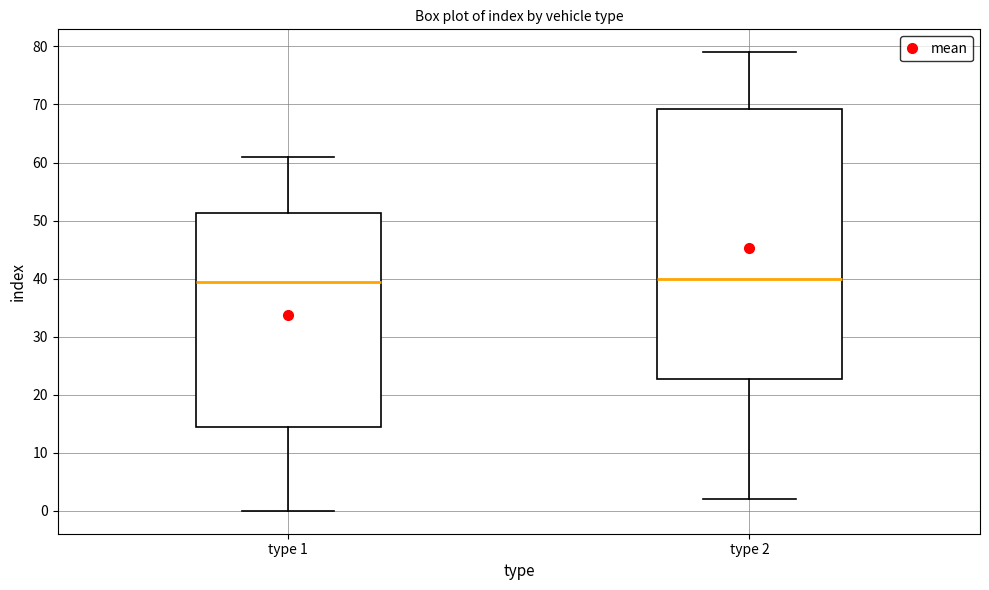

Where is the upper edge of the box for type 1 on the y-axis? The values are not printed on the chart, so give them approximately, as read against the axis.

51